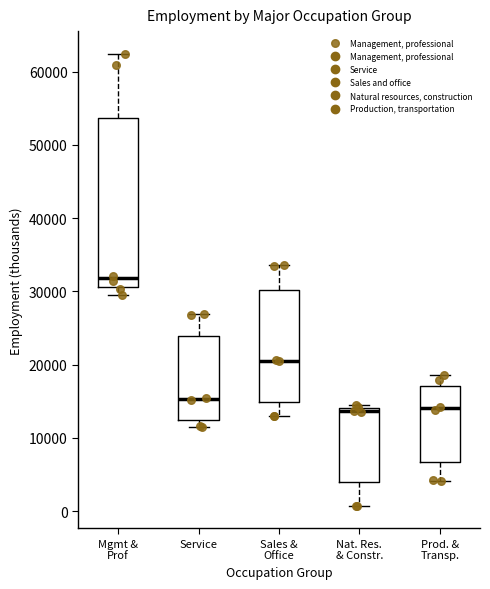

Reading left to right, transcribe this box plot: for each box, give where its median line is, the range the box spans, and where its two whiskers end, as read against the y-axis. The values are not printed on the chart, so give them approximately, as read against the axis.

Mgmt & Prof: median 32000, box 31000 to 54000, whiskers 29000 to 62000
Service: median 15000, box 12000 to 24000, whiskers 11000 to 27000
Sales & Office: median 21000, box 15000 to 30000, whiskers 13000 to 34000
Nat. Res. & Constr.: median 14000 (just below the box's upper edge), box 4000 to 14000, whiskers 1000 to 14000 (just above the box's upper edge)
Prod. & Transp.: median 14000, box 7000 to 17000, whiskers 4000 to 19000